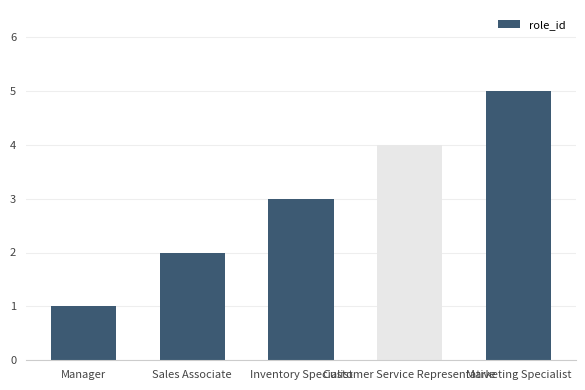

How many distinct data groups are displayed?

1